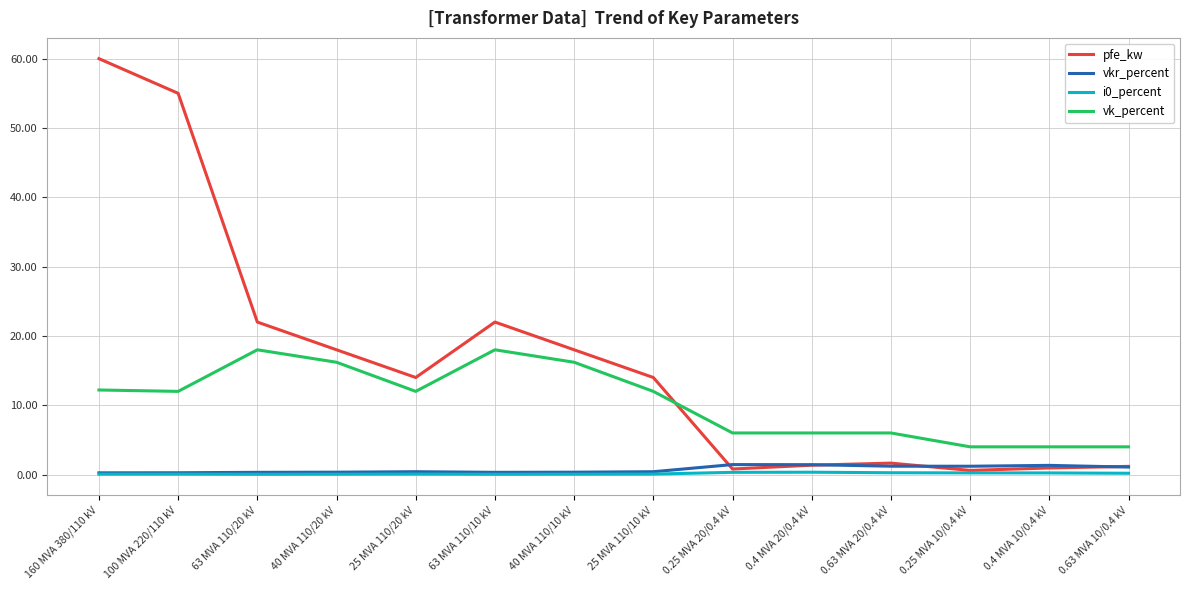

What is the difference between the vk_percent values at 0.63 MVA 20/0.4 kV and 63 MVA 110/20 kV?

12.0